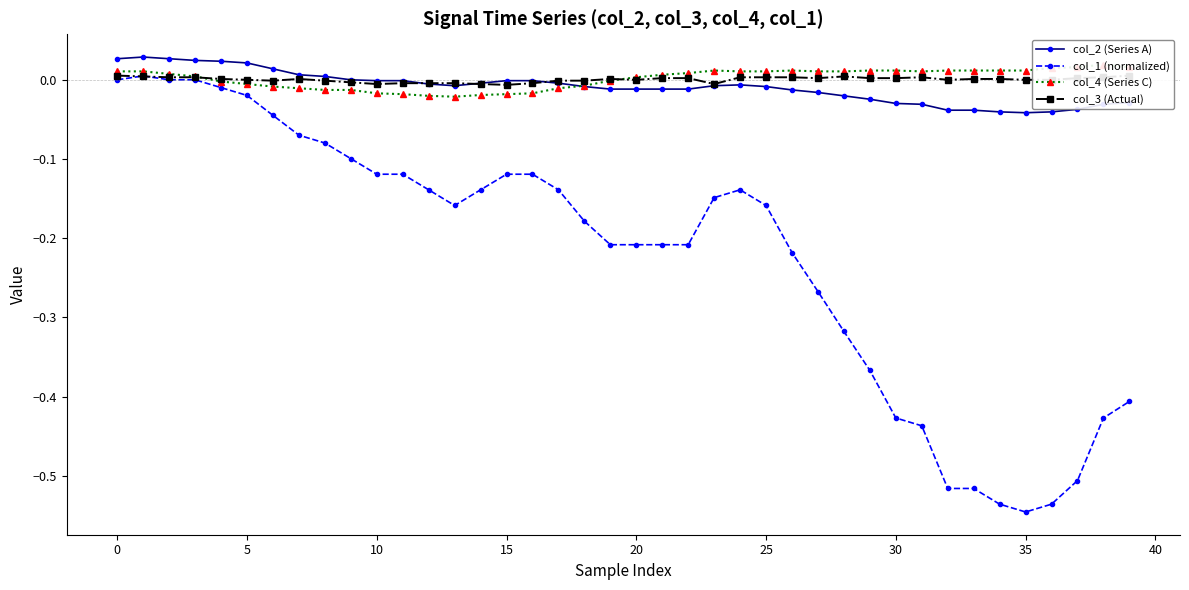

Which series has the widest spread of values?

col_1 (normalized)